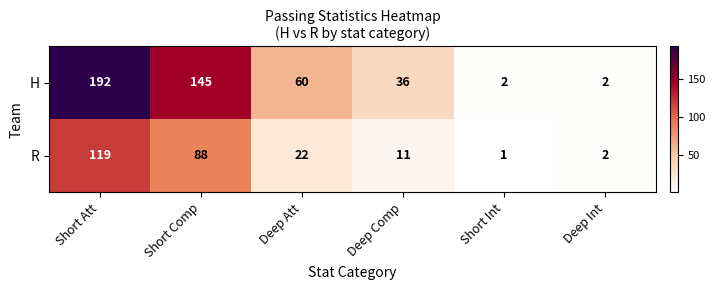

Rank the series at Deep Att from lowest to highest value.

R, H